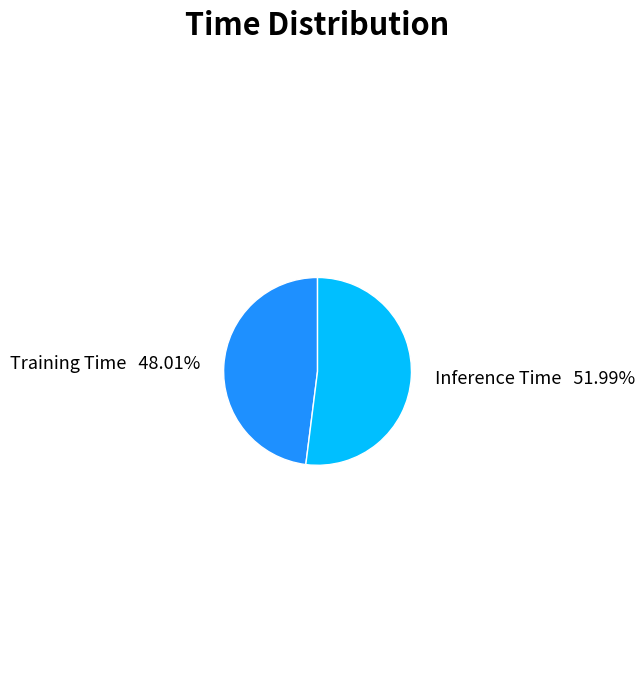

Which category accounts for the majority?

Inference Time